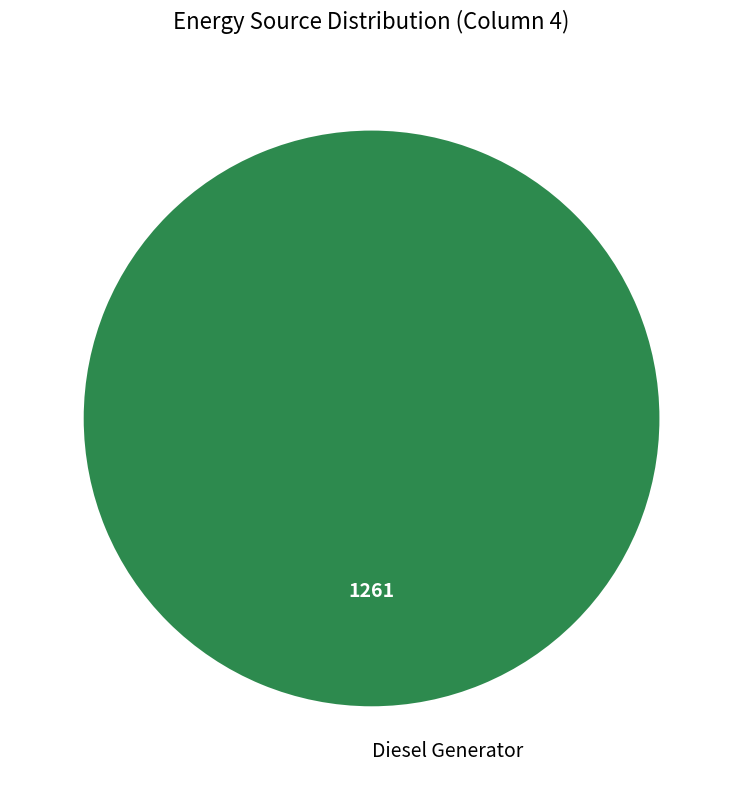

Rank the categories by value from lowest to highest.

Diesel Generator